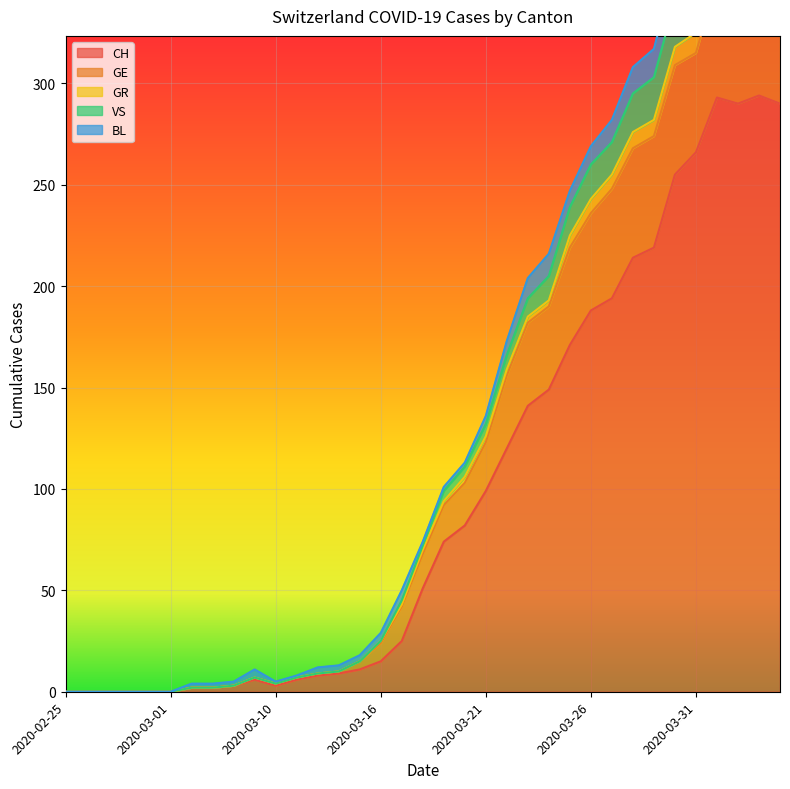

The GR series shows 4 at 2020-03-10. True or false?

True